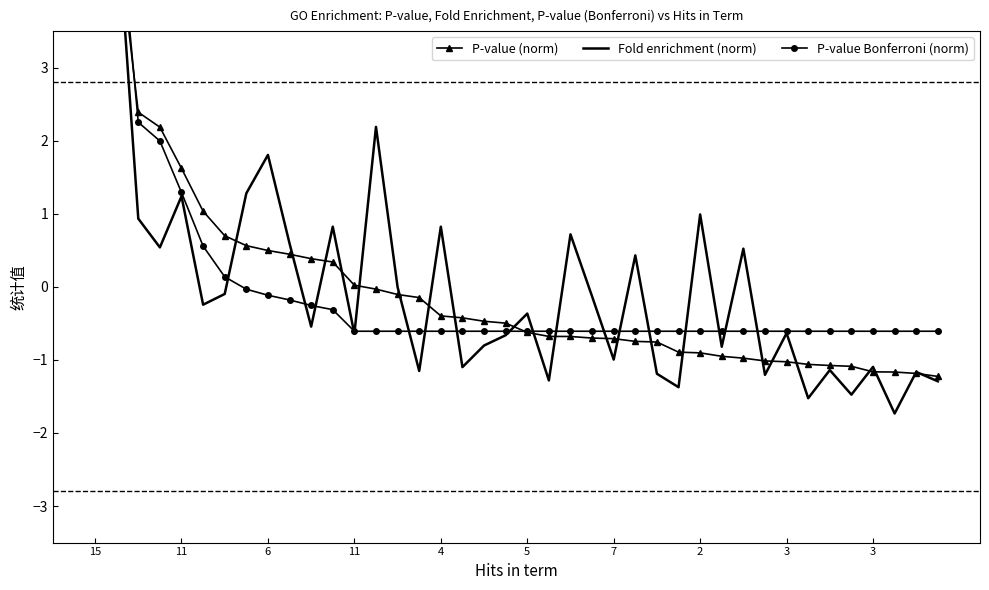

List the series in order of their overall mean, highest first.

P-value (norm), P-value Bonferroni (norm), Fold enrichment (norm)